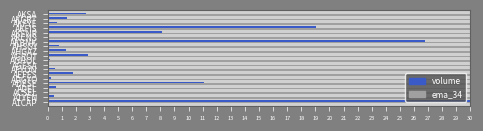

What are all the series names shown in the legend?

volume, ema_34